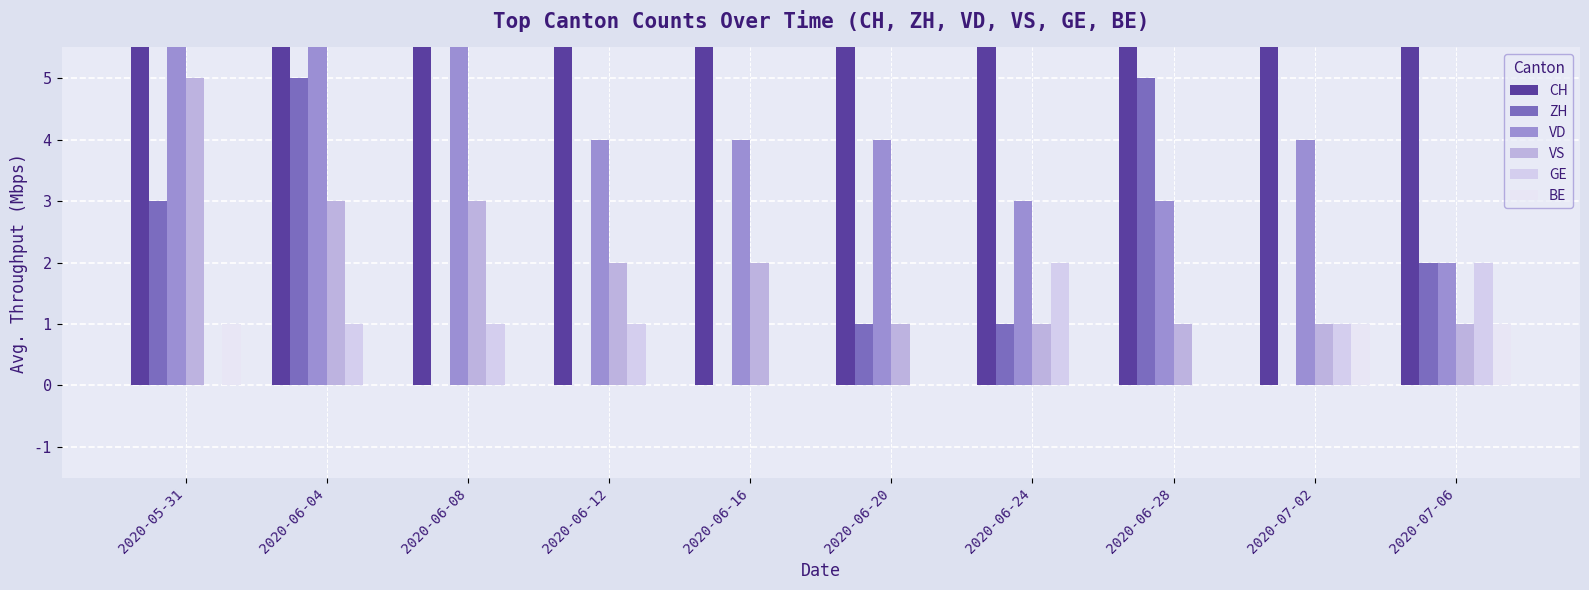

At 2020-06-28, list the series in order from smallest to largest.

GE, BE, VS, VD, ZH, CH